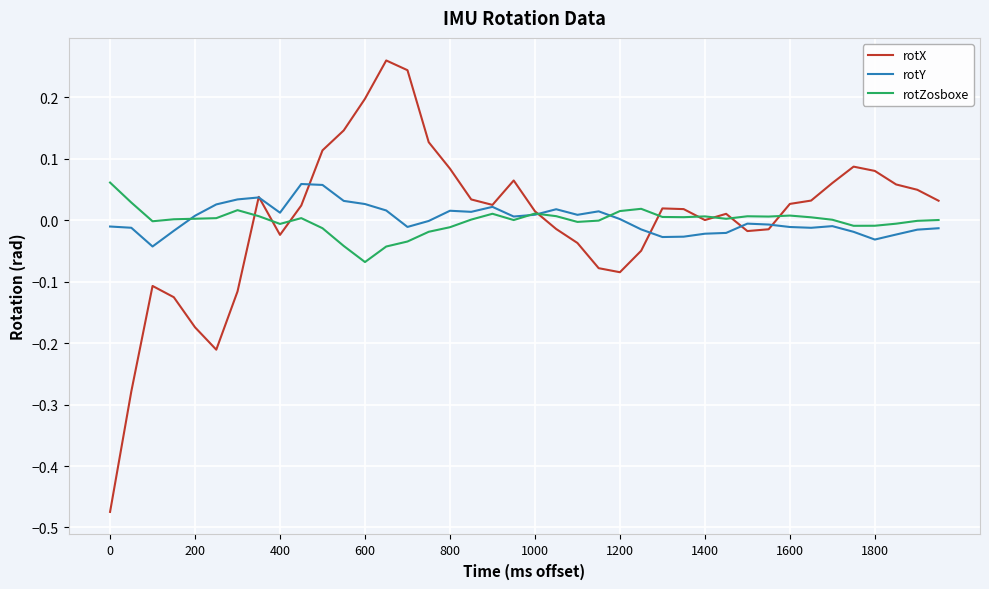

Which series has the largest range (max minus min)?

rotX